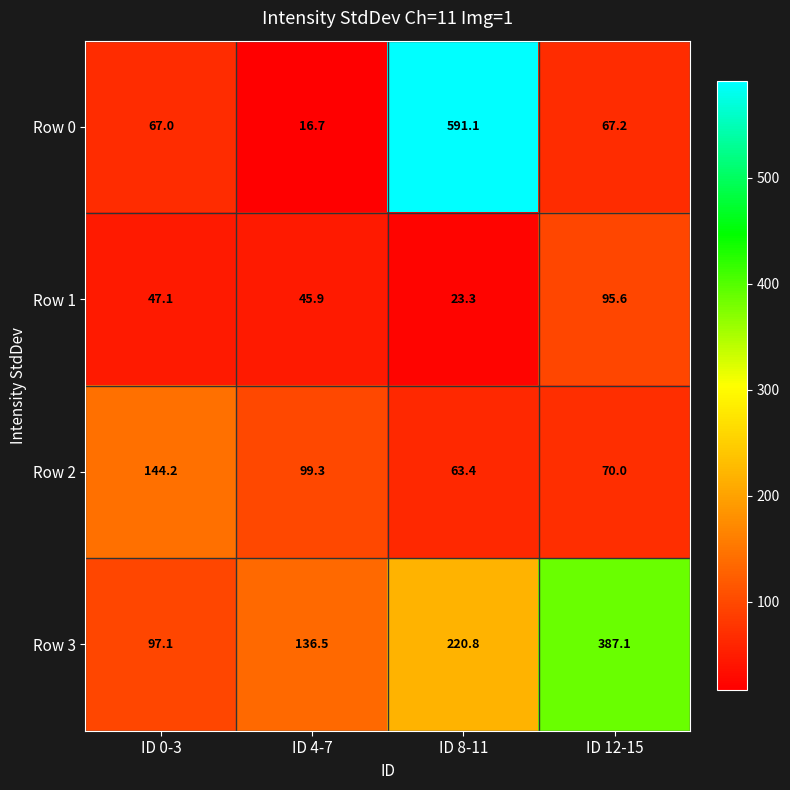

The value of Row 2 at ID 0-3 is 144.2. True or false?

True